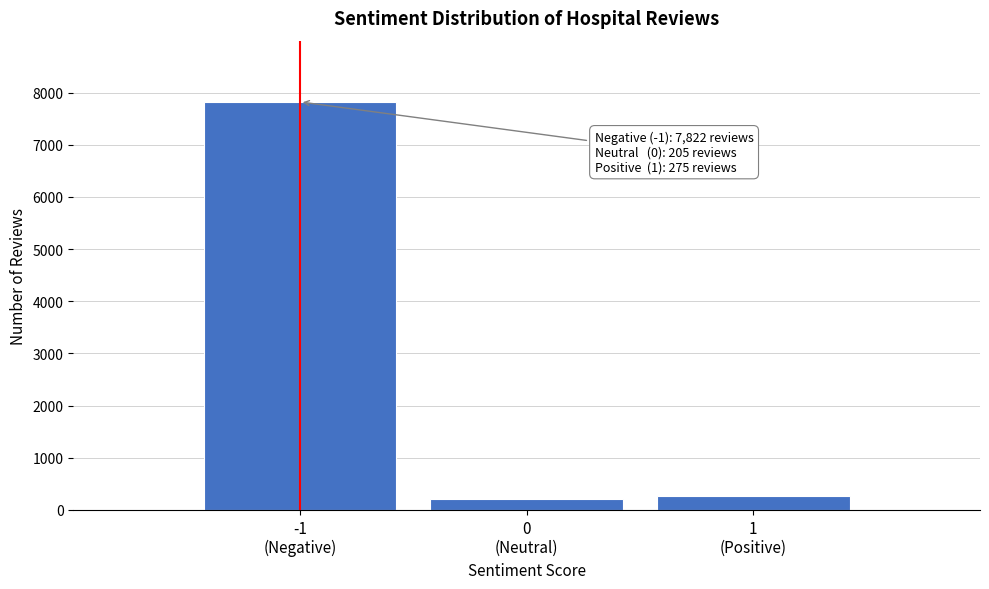

Reading right to left, what are all the values shown in this chart?

275	205	7822